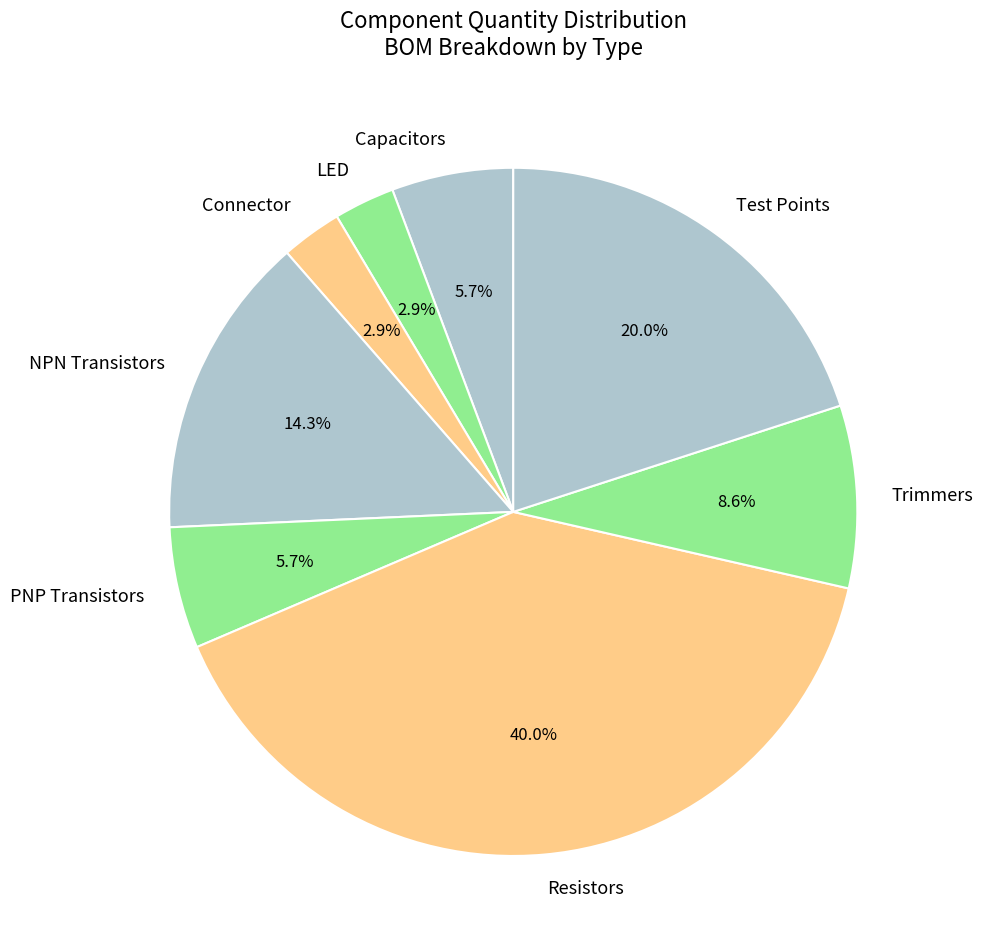

Is the sum of PNP Transistors and NPN Transistors greater than half?

No